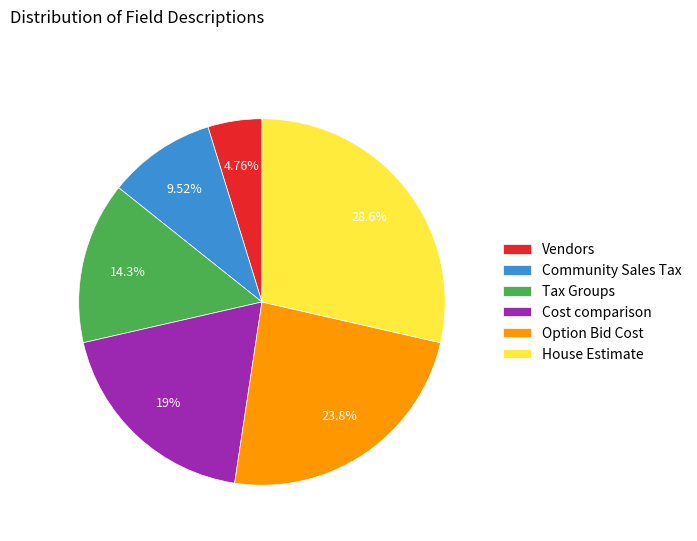

Count the number of slices in the pie.

6